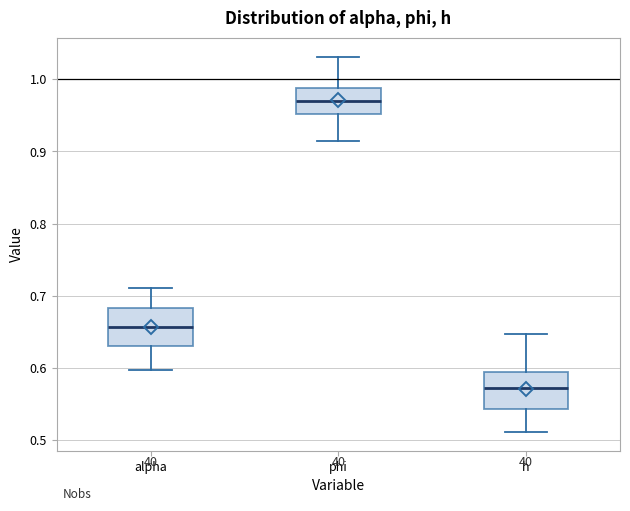

Where is the lower edge of the box for alpha on the y-axis? The values are not printed on the chart, so give them approximately, as read against the axis.

0.63